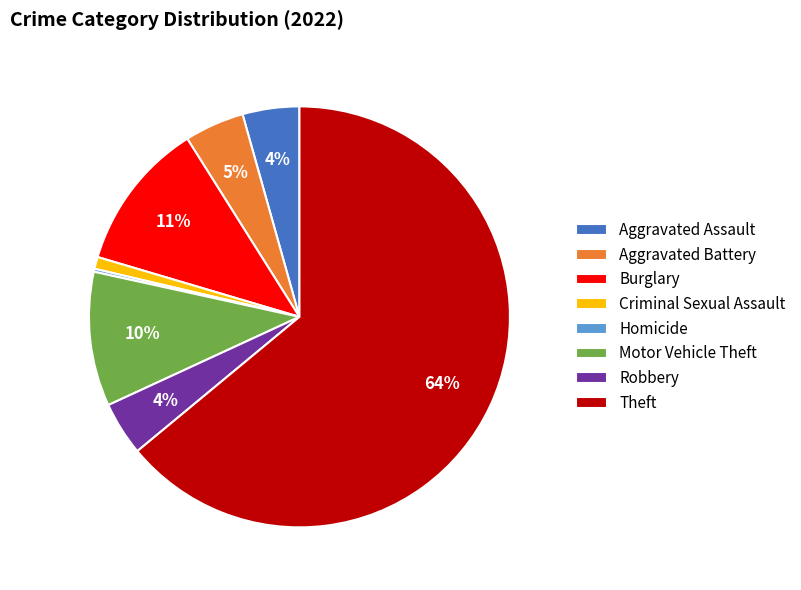

Between Robbery and Theft, which is larger?

Theft